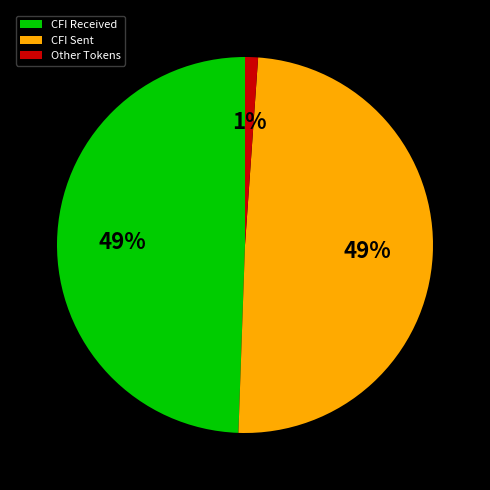

To the nearest percent, what is the difference between the largest and smallest slice percentages?

48%